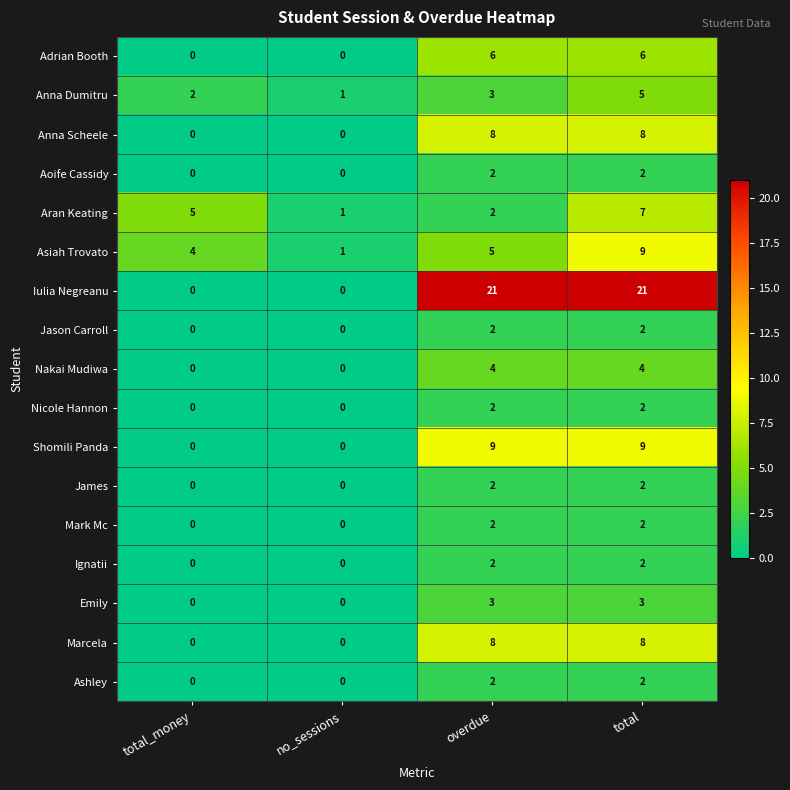

At how many categories does at least one series exceed 2?

3